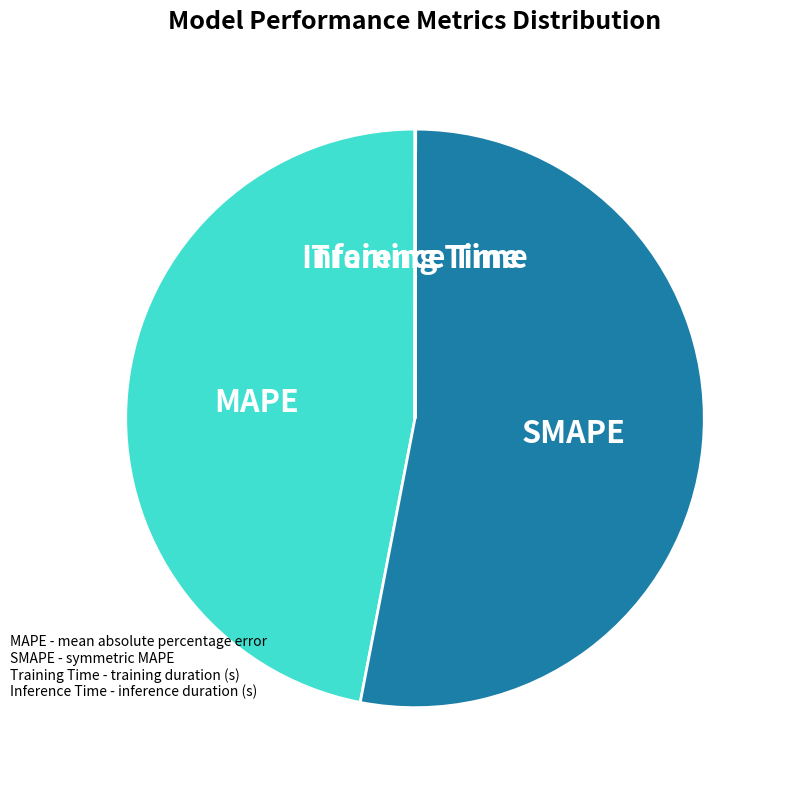

Which category has the biggest portion of the pie?

SMAPE